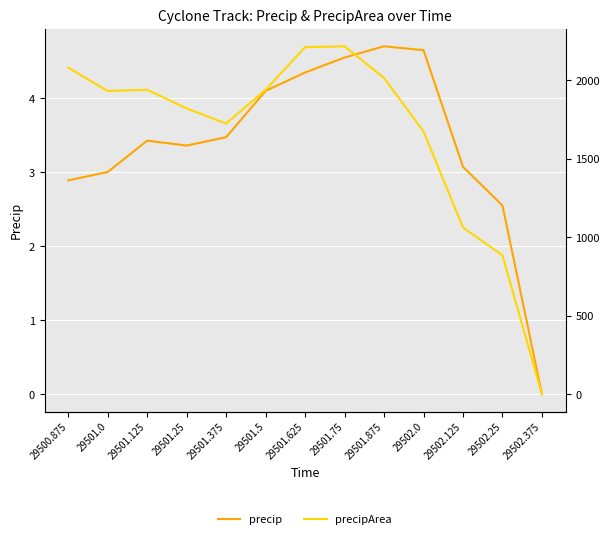

What is the value of the precip point at the 2nd from the left?

3.0